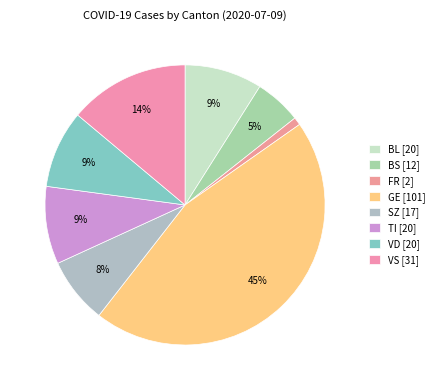

How many slices are in this pie chart?

8